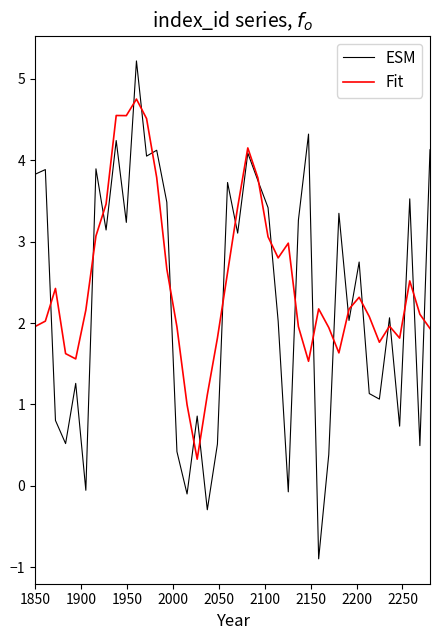

What is the maximum value shown in the chart?

5.2